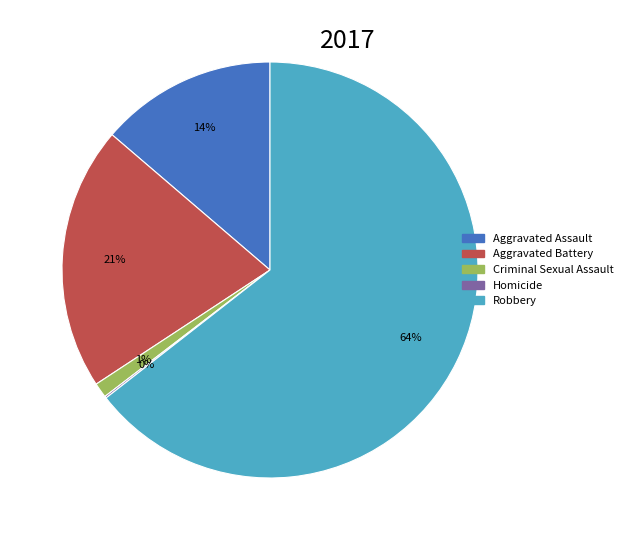

True or false: Aggravated Battery accounts for 31% of the total.

False